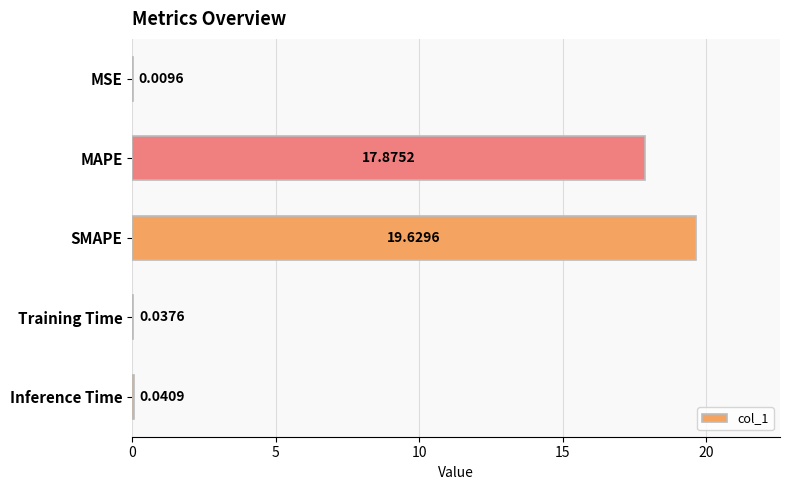

Which has a higher value, Inference Time or MAPE?

MAPE